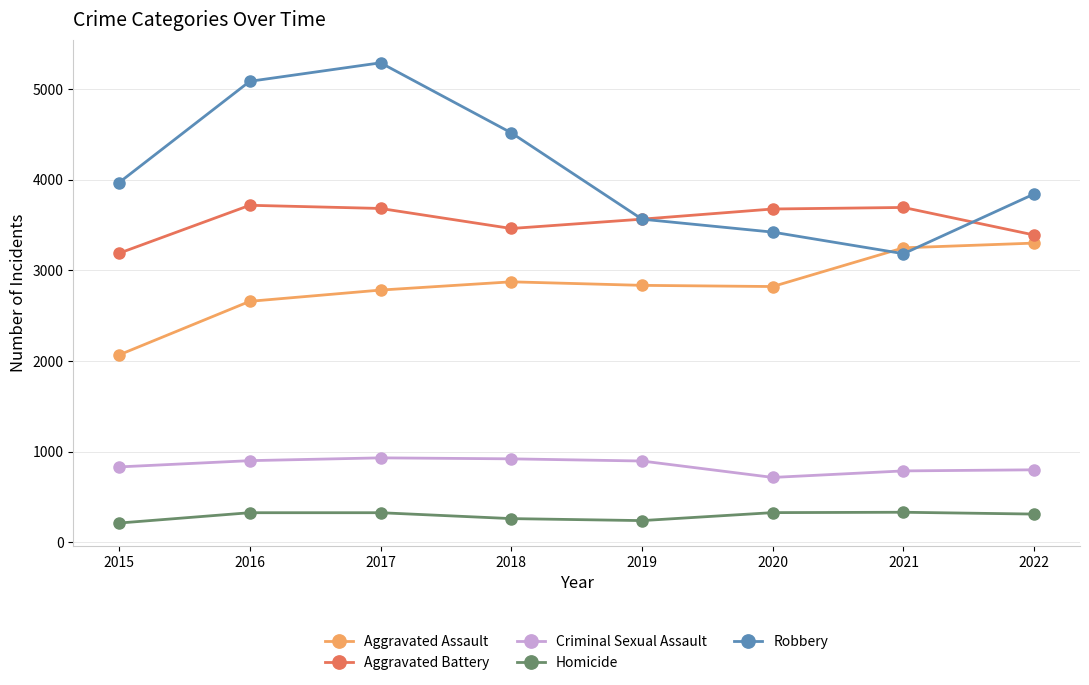

How many data points does each series have?

8